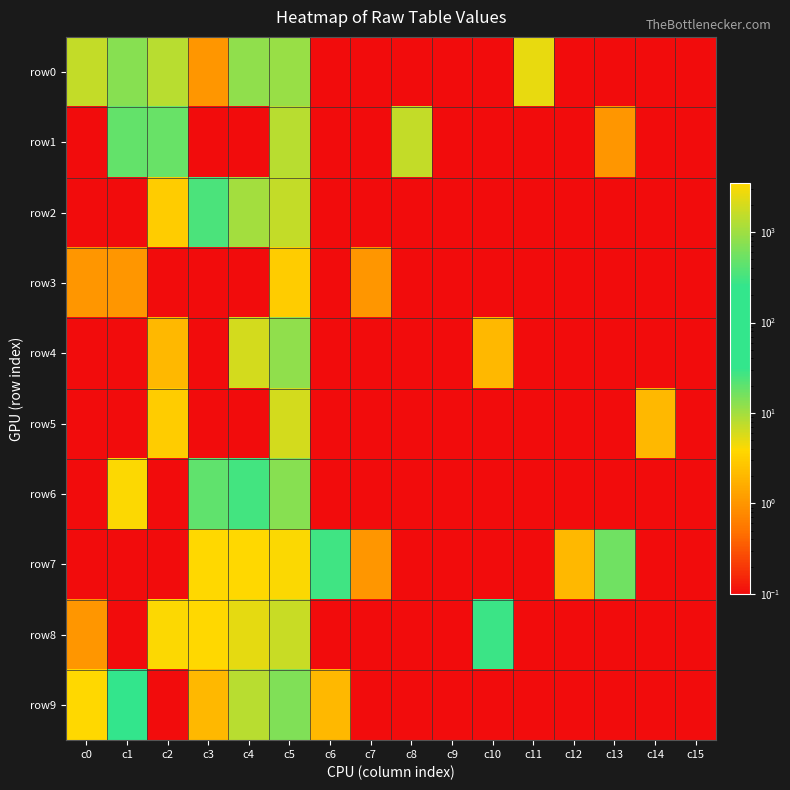

List the series in order of their peak value, highest first.

row7, row9, row8, row6, row2, row1, row0, row4, row5, row3